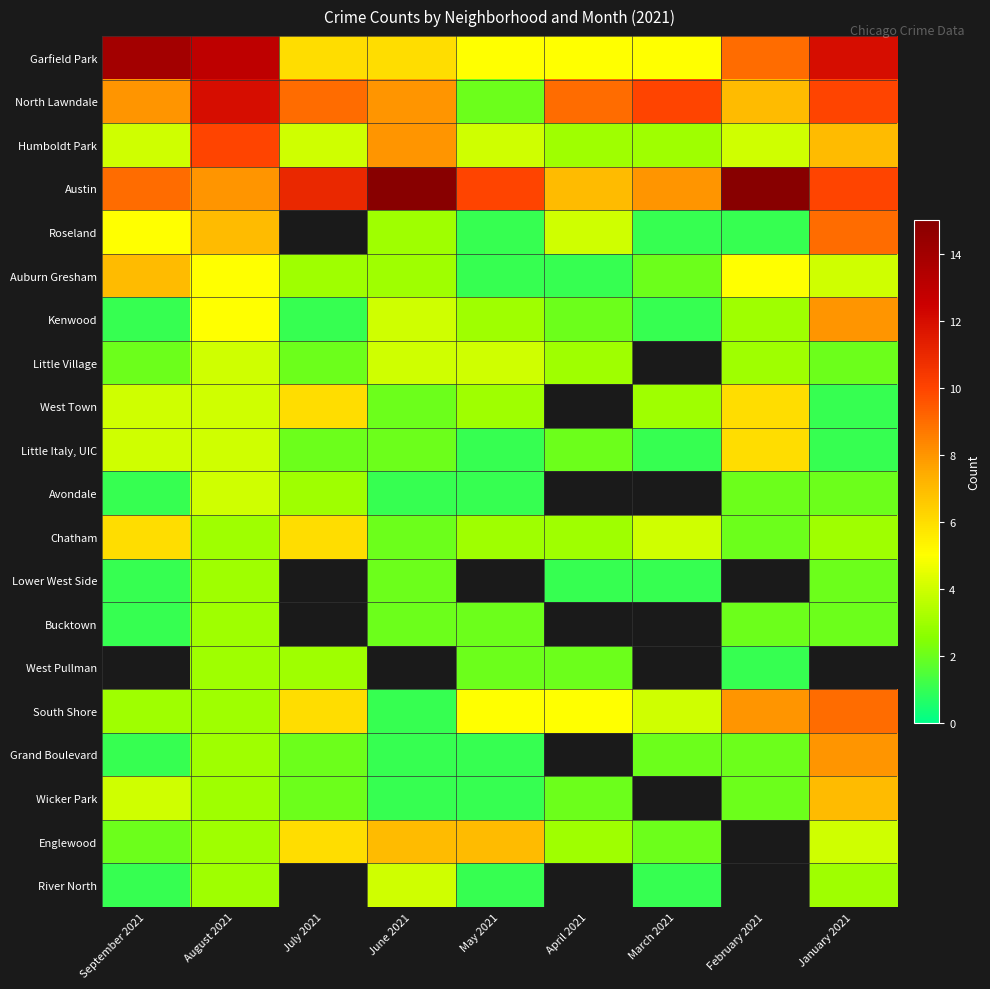

Is it true that Roseland equals 5.0 at September 2021?

True